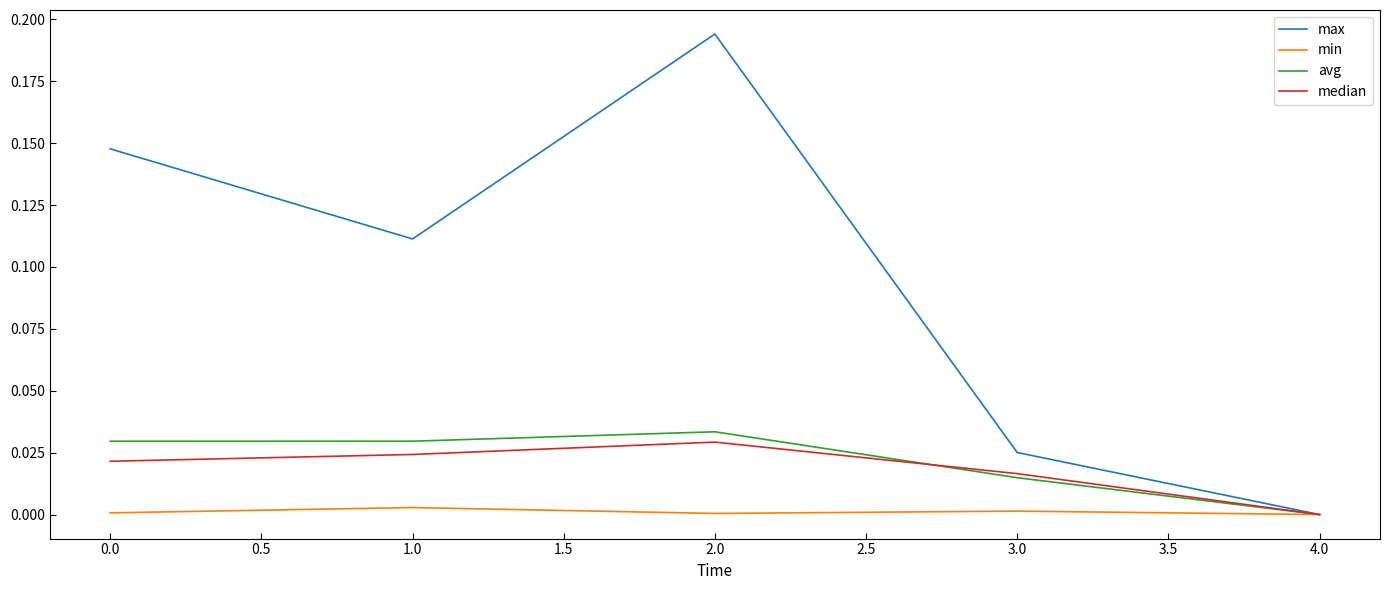

Which series has the largest total across all categories?

max